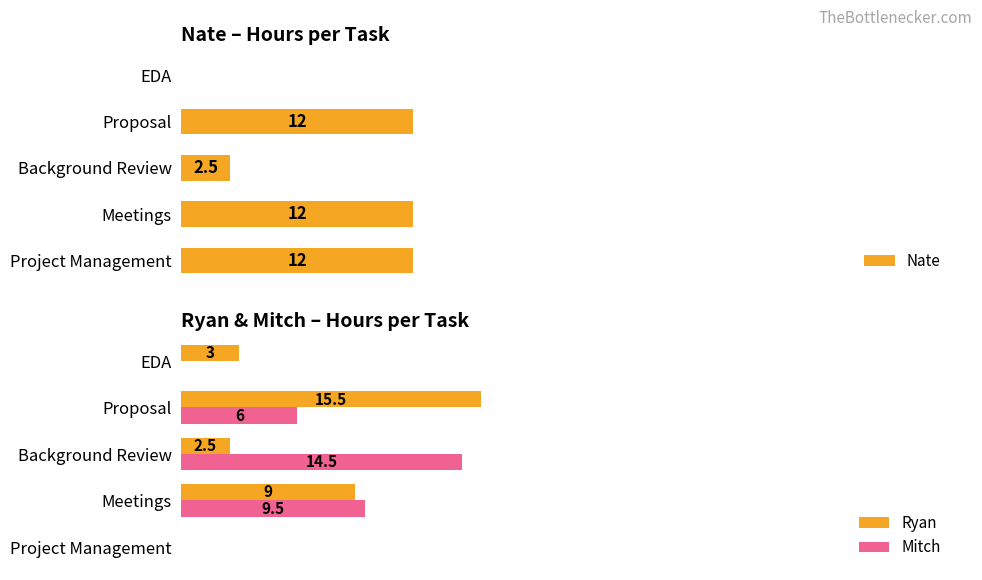

What is the highest value of the Nate series?

12.0